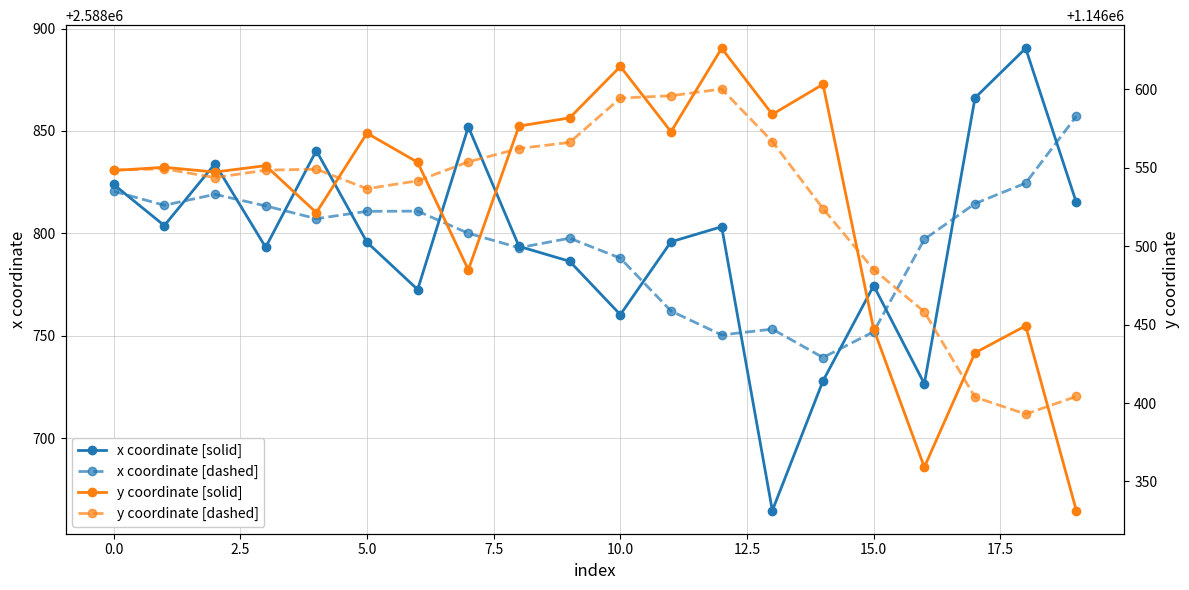

True or false: x coordinate [dashed] has more than 1 interior local peaks.

True